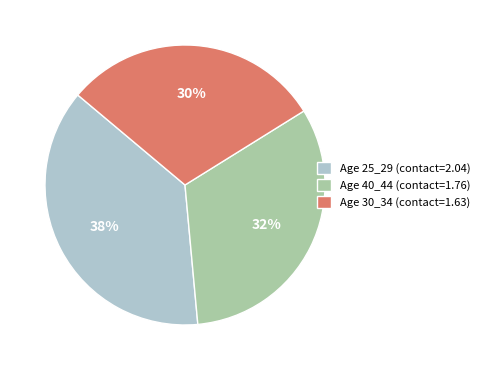

To the nearest percent, what portion does Age 30_34 (contact=1.63) represent?

30%